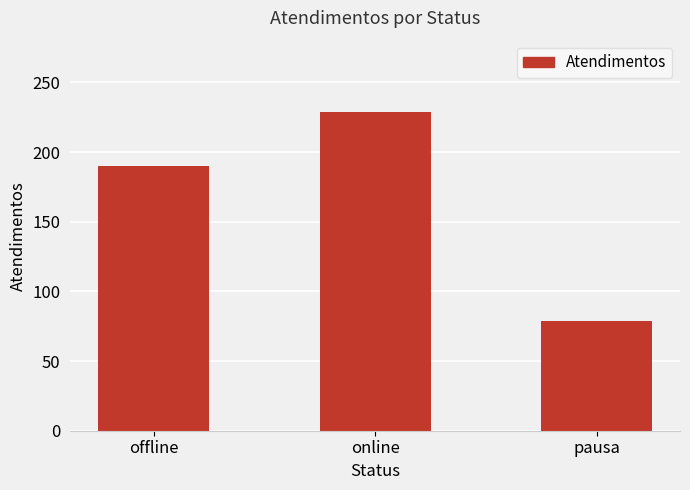

Which label corresponds to the smallest value in the chart?

pausa